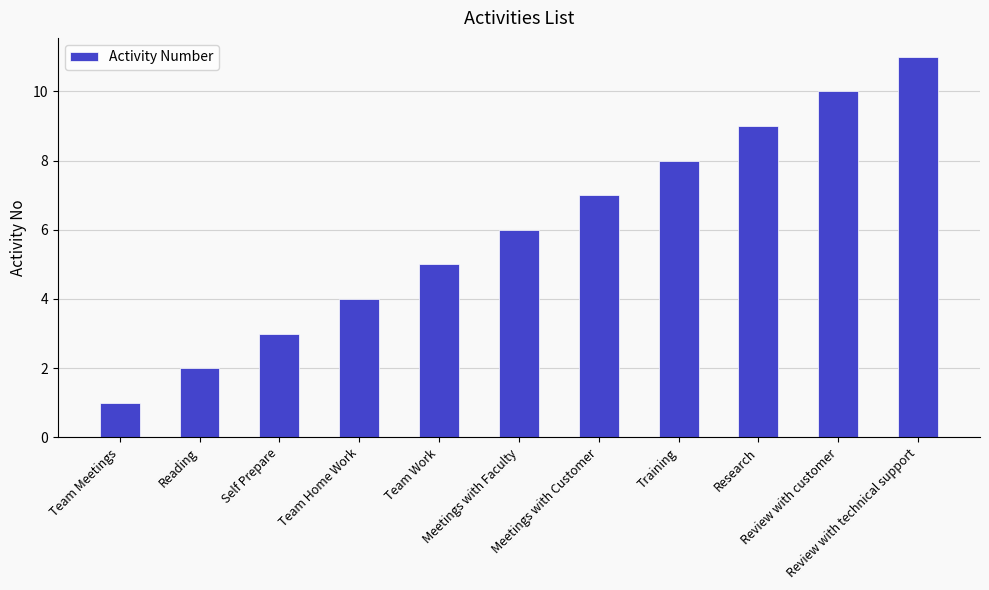

What value does the data have at Training, to the nearest 10?

10